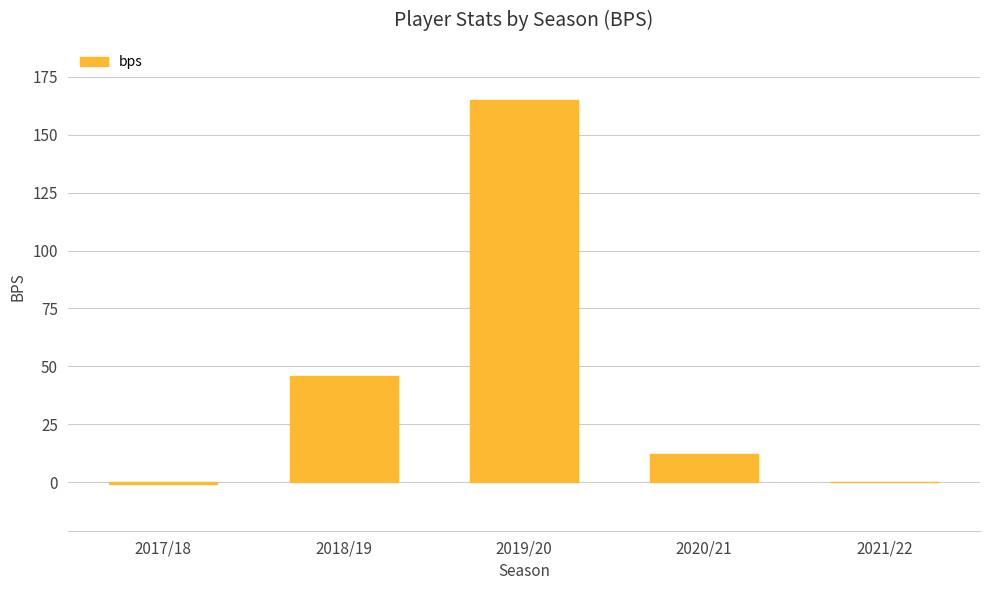

Count the number of data series in this chart.

1